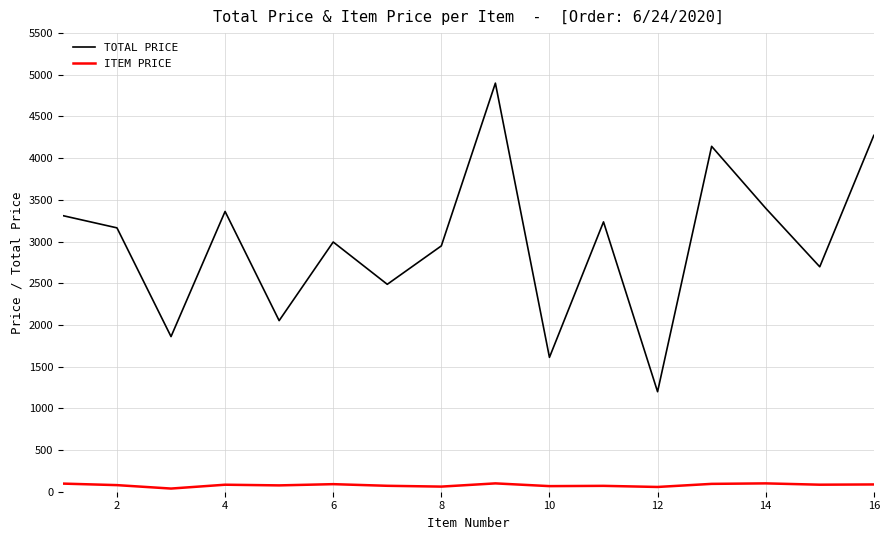

Which series has the largest total across all categories?

TOTAL PRICE